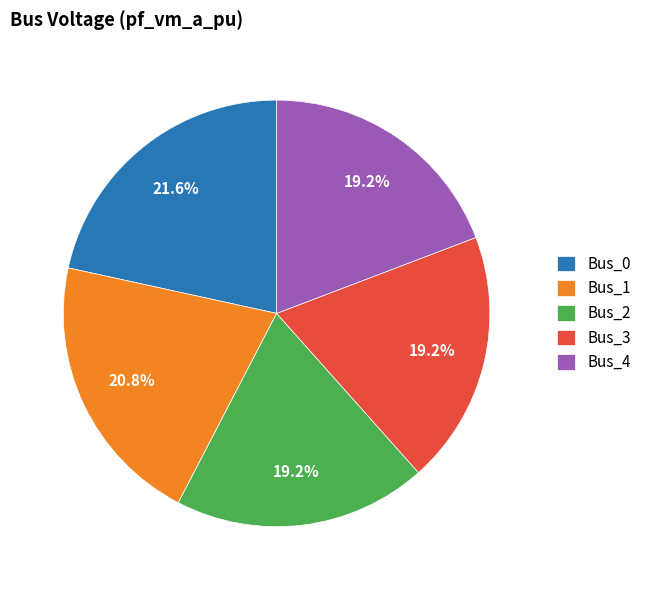

True or false: Bus_0 accounts for 22% of the total.

True